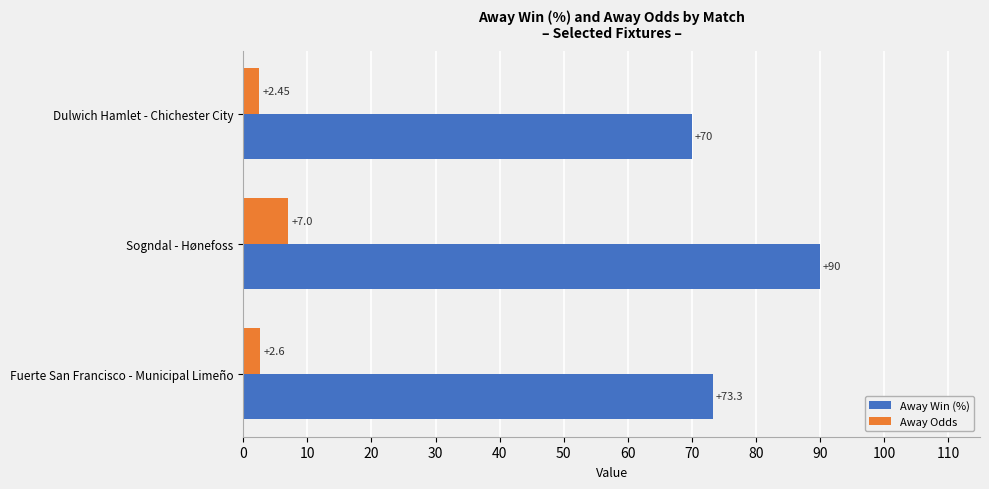

What is the spread (max minus min) of values at Sogndal - Hønefoss?

83.0